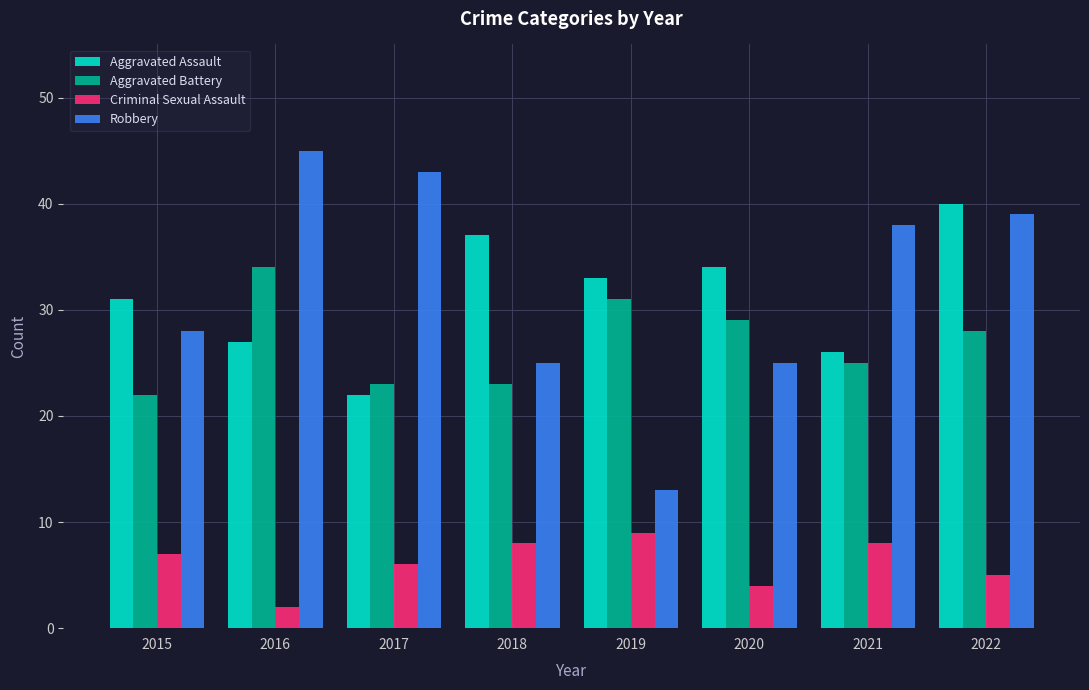

What is the value of the Criminal Sexual Assault bar at the 1st from the left?

7